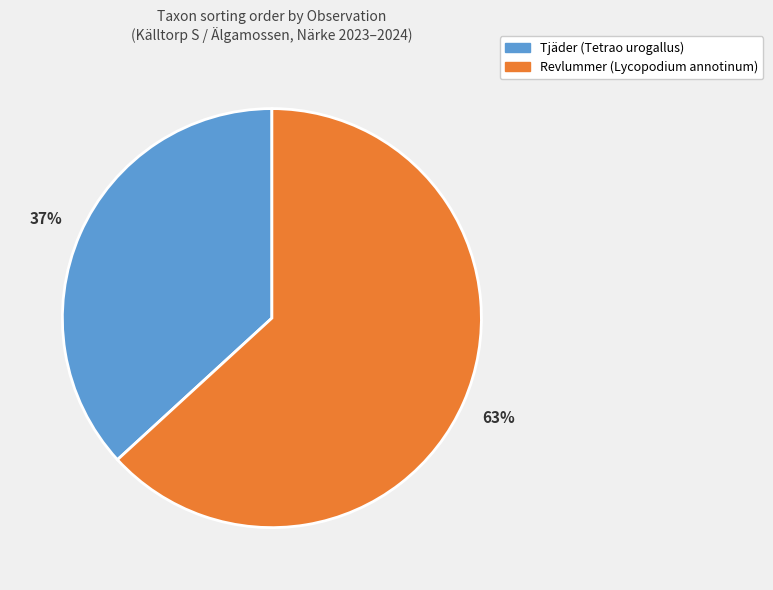

Rank the categories by value from highest to lowest.

Revlummer (Lycopodium annotinum), Tjäder (Tetrao urogallus)